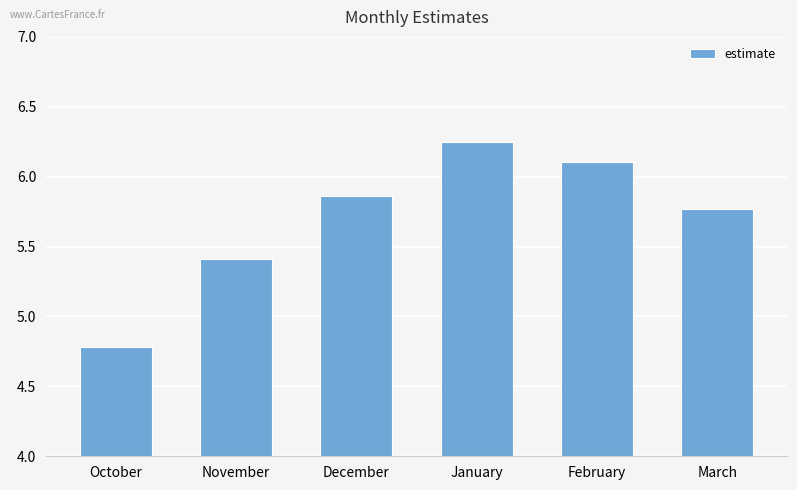

Rank the categories by value from lowest to highest.

October, November, March, December, February, January